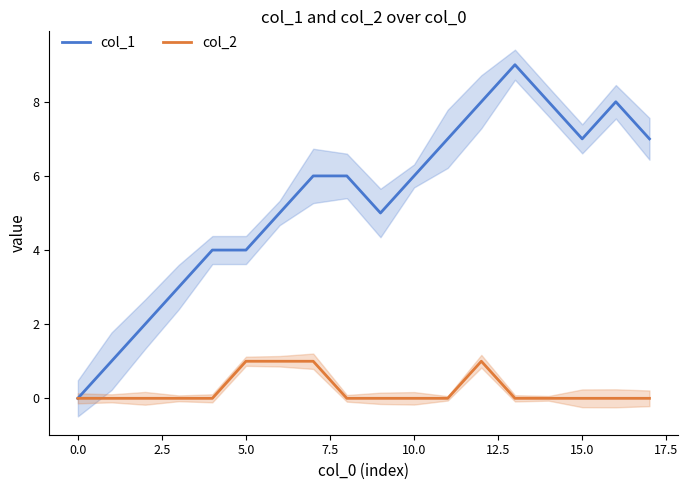

True or false: col_2 and col_1 cross at least once.

False